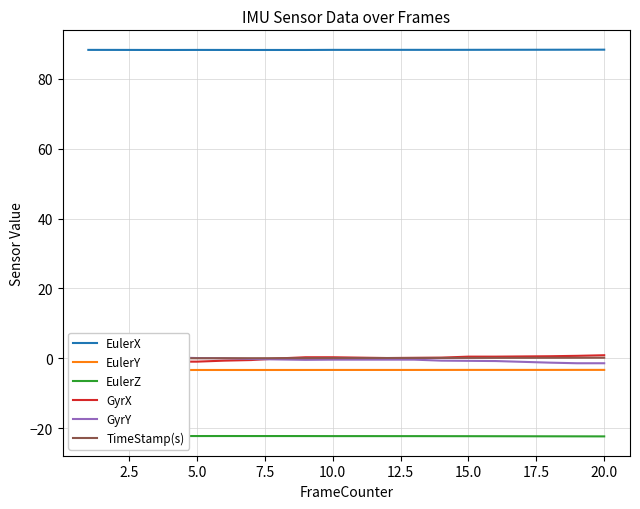

What is the minimum value for EulerX?

88.2